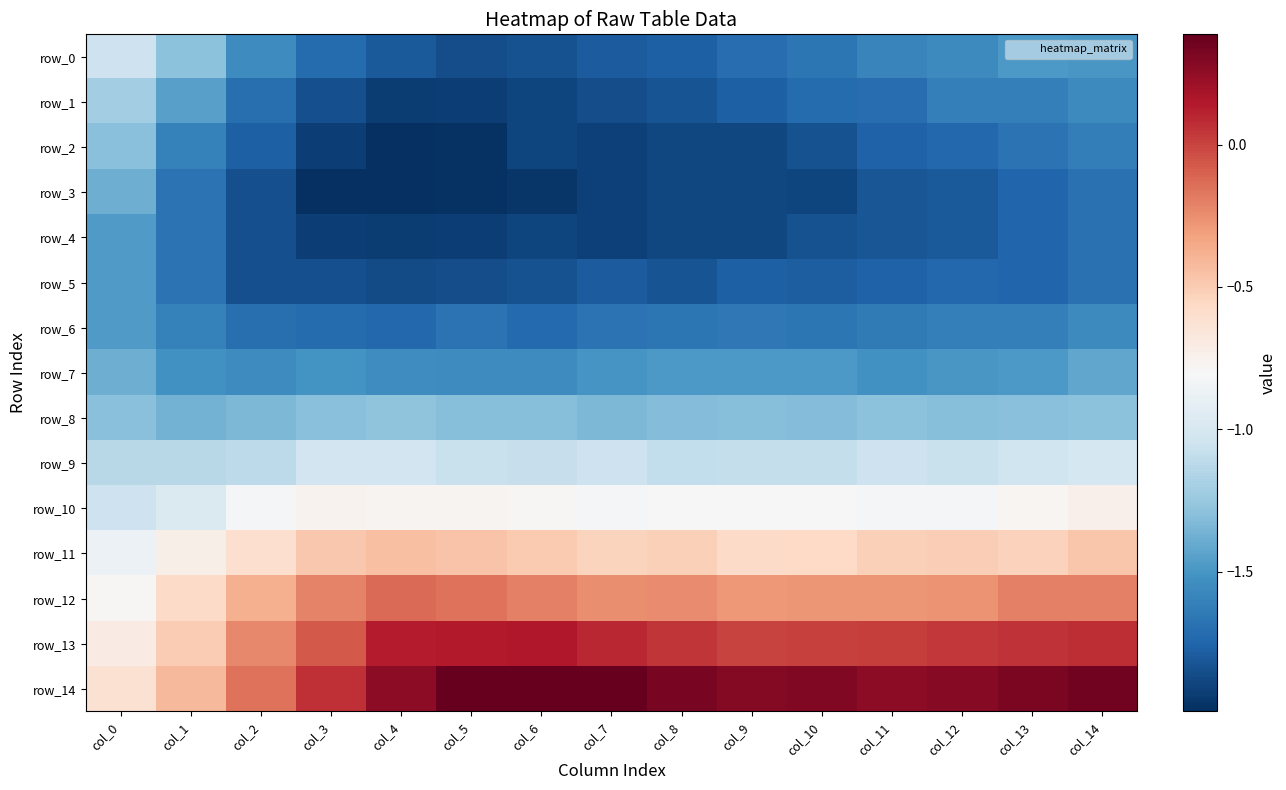

What is the smallest value displayed?

-2.0